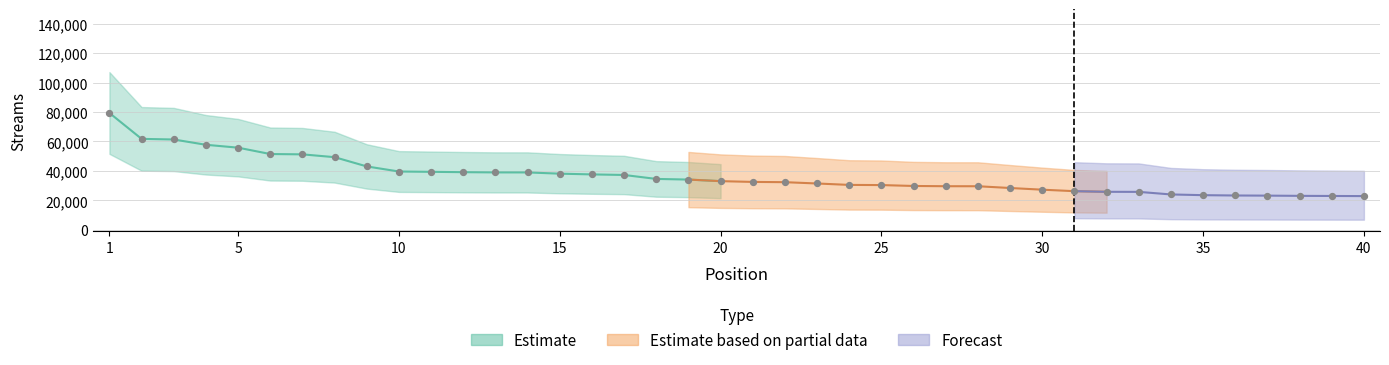

What is the ratio of the value at 5 to the value at 15?

1.5